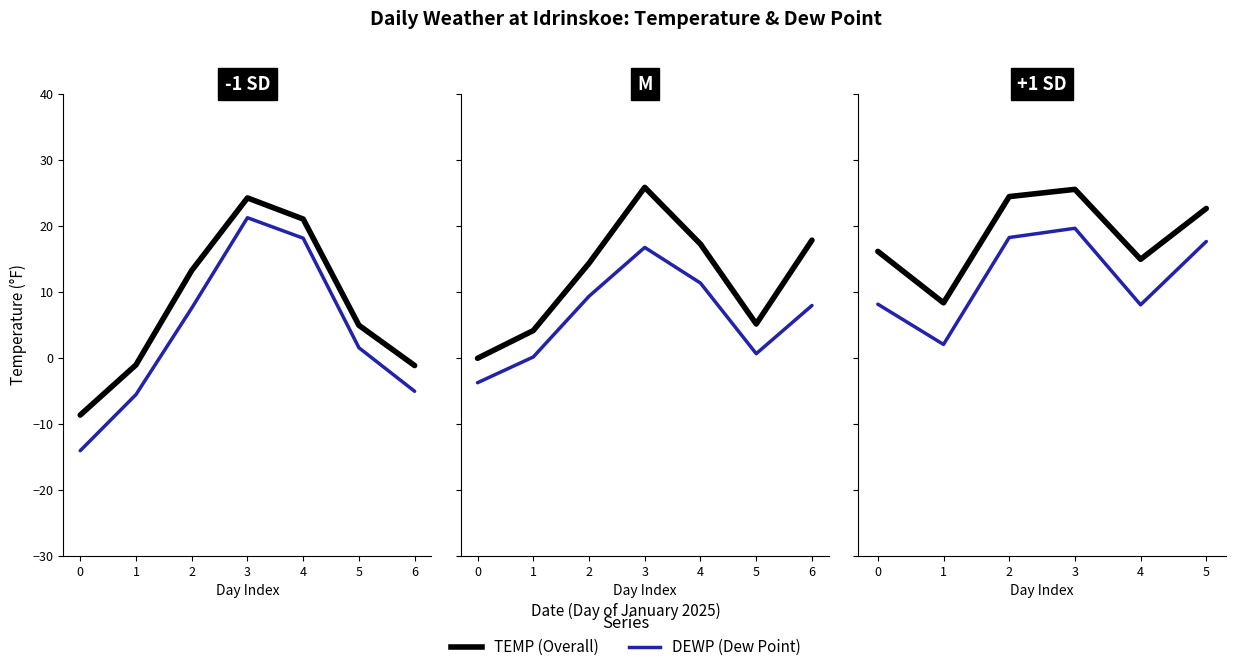

Does the chart have visible grid lines?

No